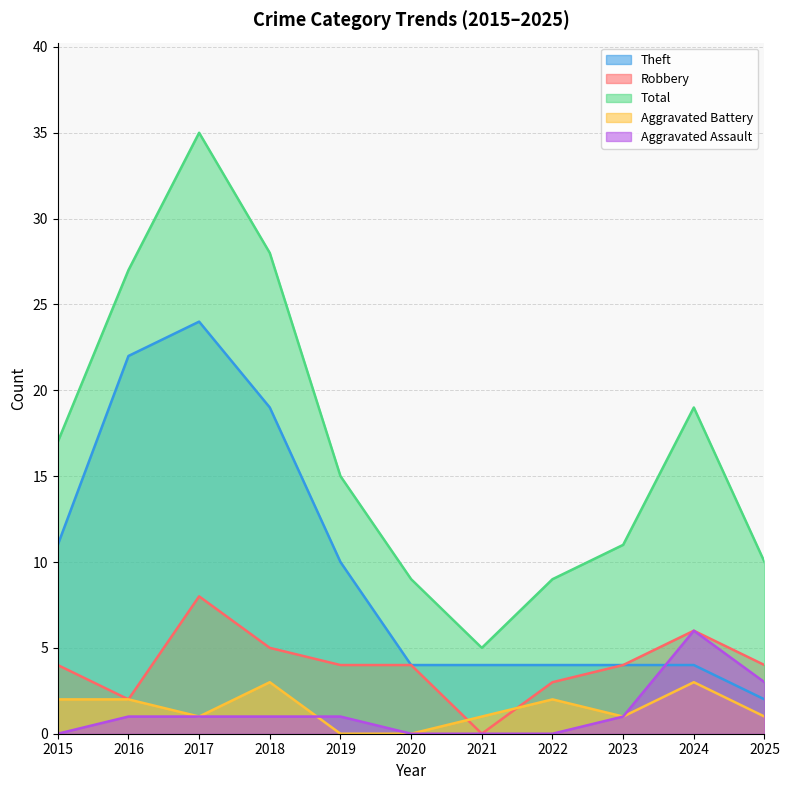

At which category is the sum across all series the highest?

2017